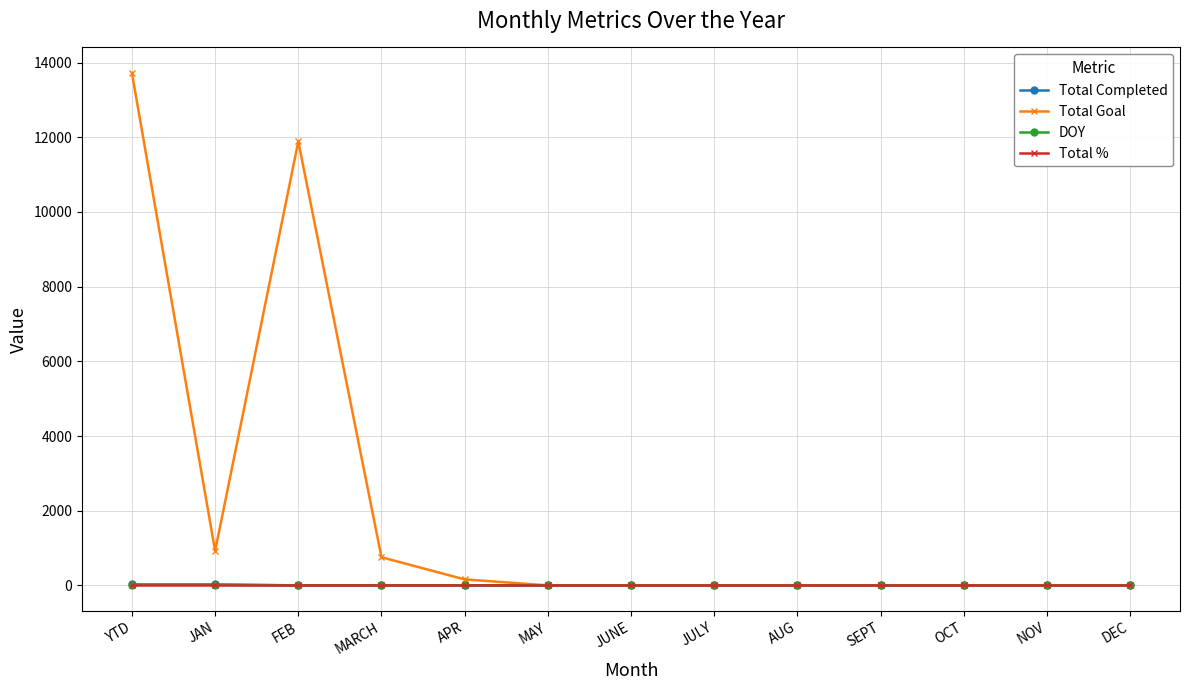

What is the label of the 6th point from the left?

MAY